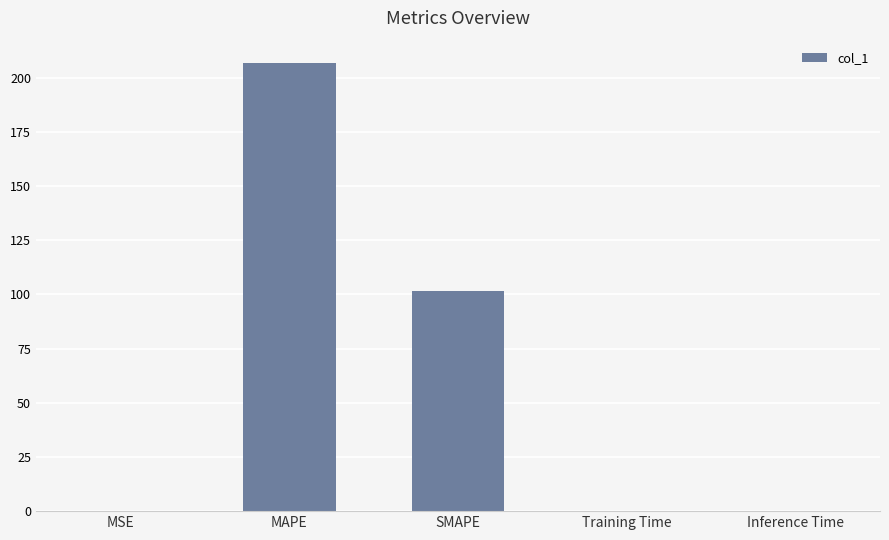

Is it true that the value at MAPE is 283.2?

False